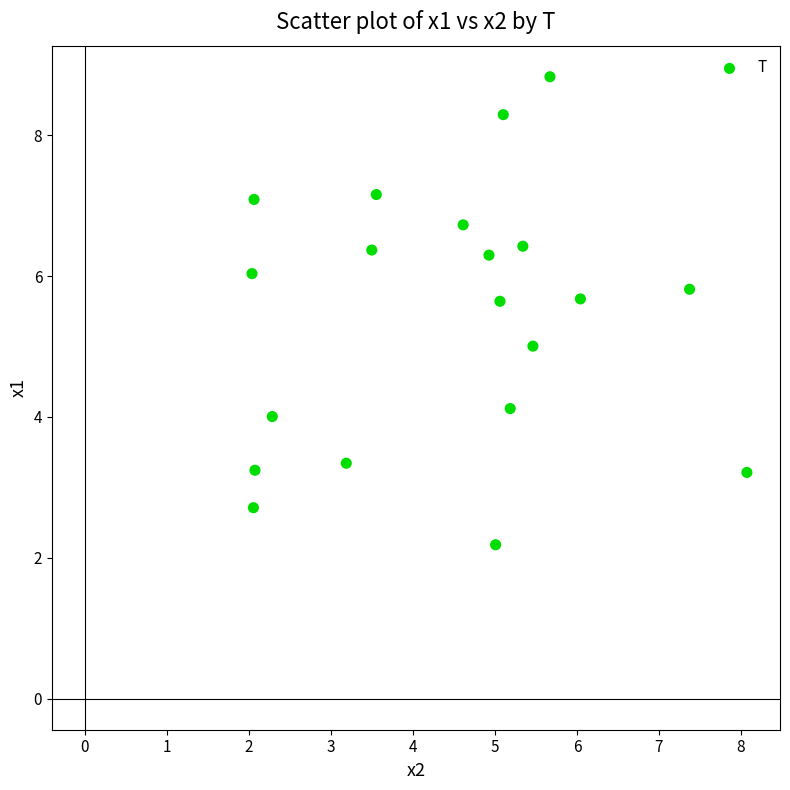

What is the range of X values (max minus min)?

6.0